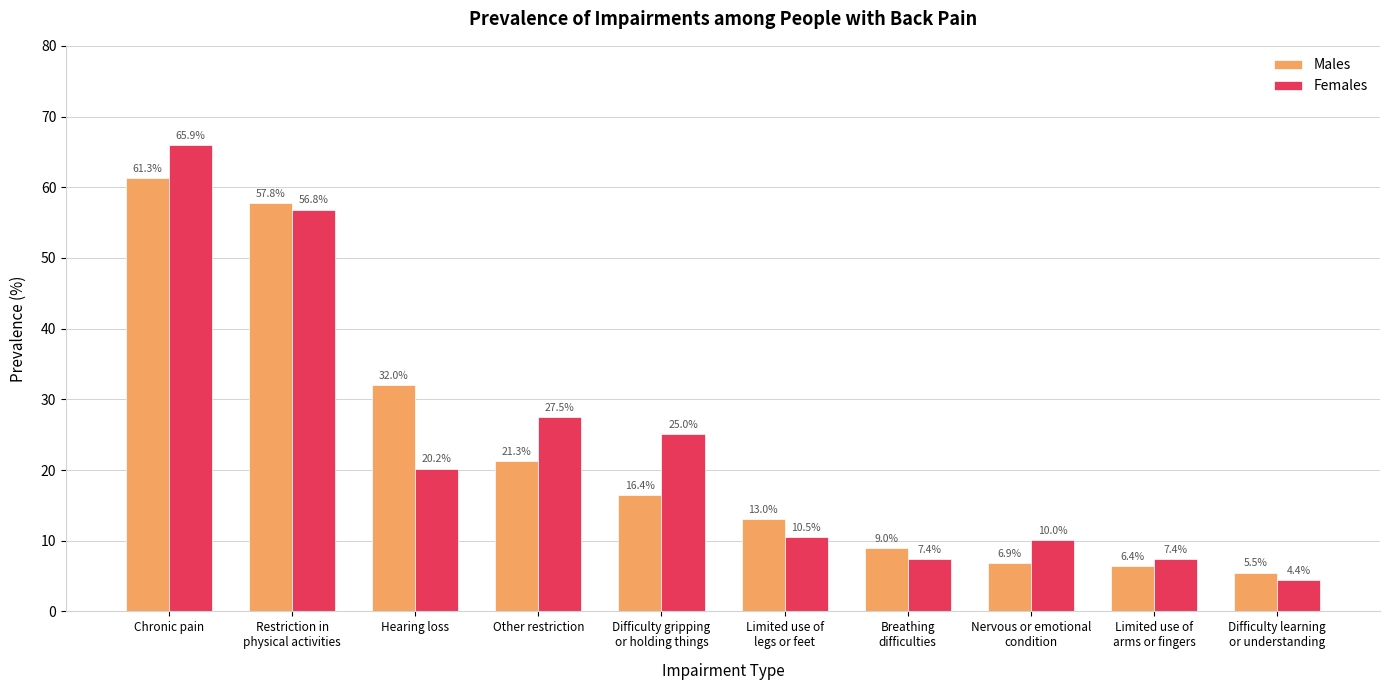

Reading left to right, extract all data points from this chart.

Males: 61.3	57.8	32.0	21.3	16.4	13.0	9.0	6.9	6.4	5.5
Females: 65.9	56.8	20.2	27.5	25.0	10.5	7.4	10.0	7.4	4.4